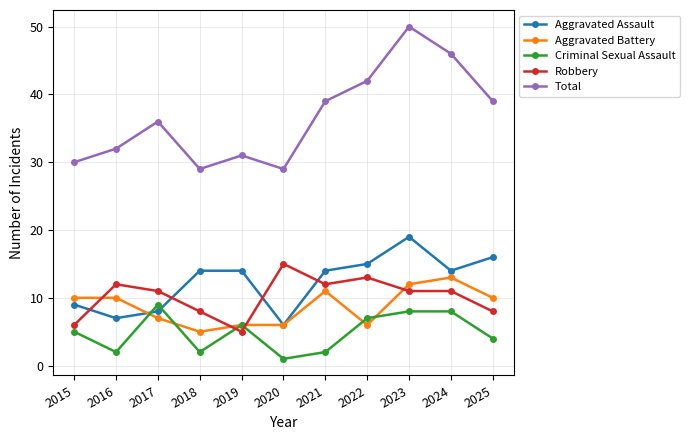

True or false: Total and Robbery cross at least once.

False